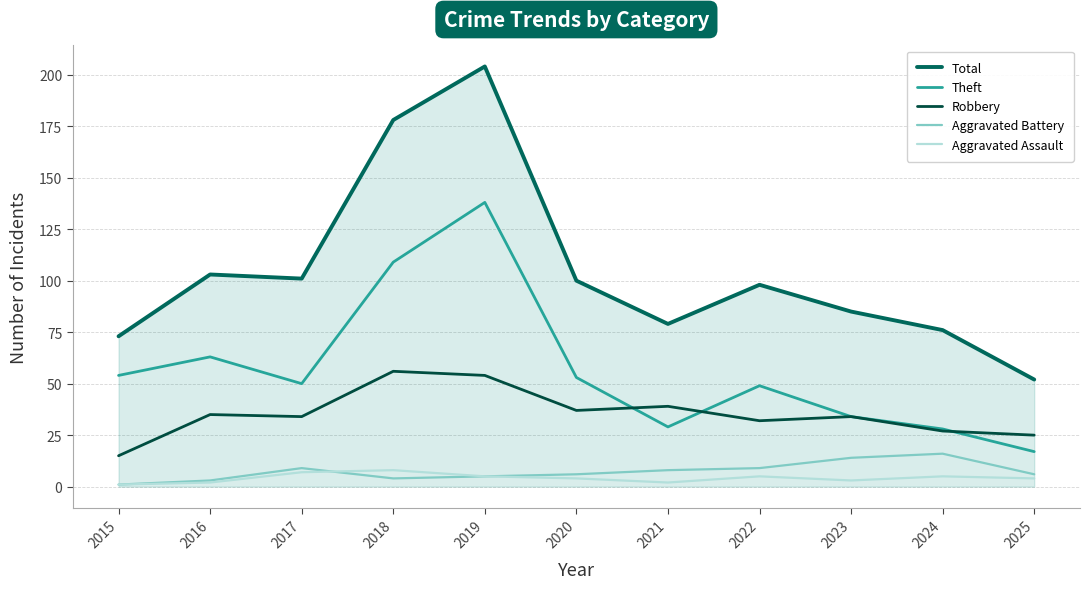

Does the chart display data point markers on the line(s)?

No